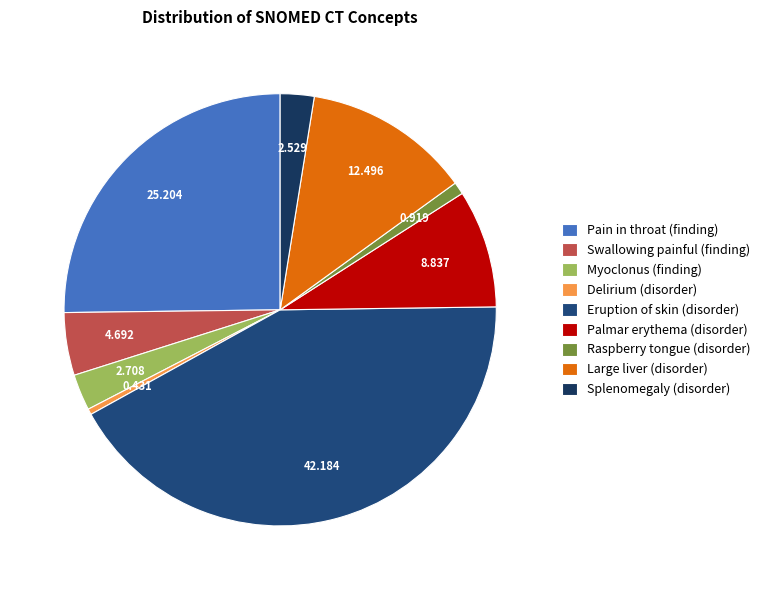

Which slice is the largest?

Eruption of skin (disorder)